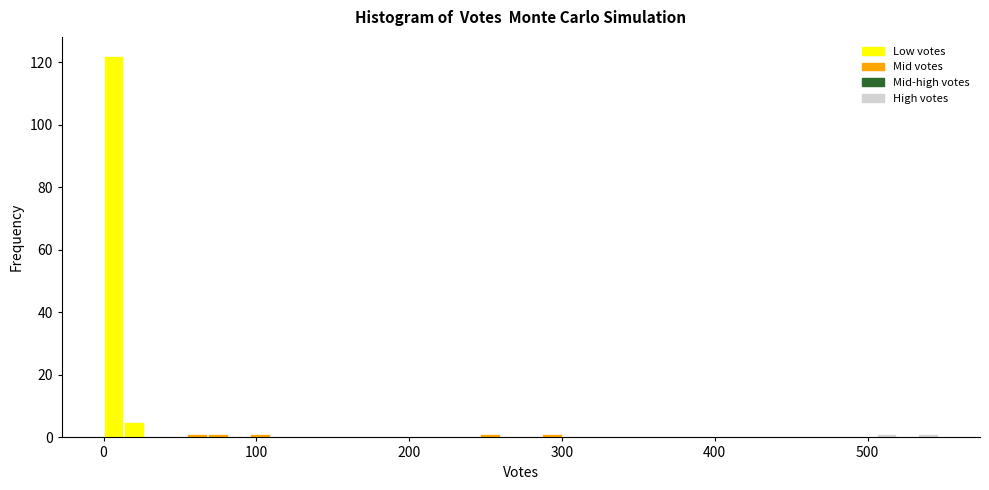

Around what value on the x-axis is the tallest bar? Give the approximate position of its centre, as read against the axis.

10